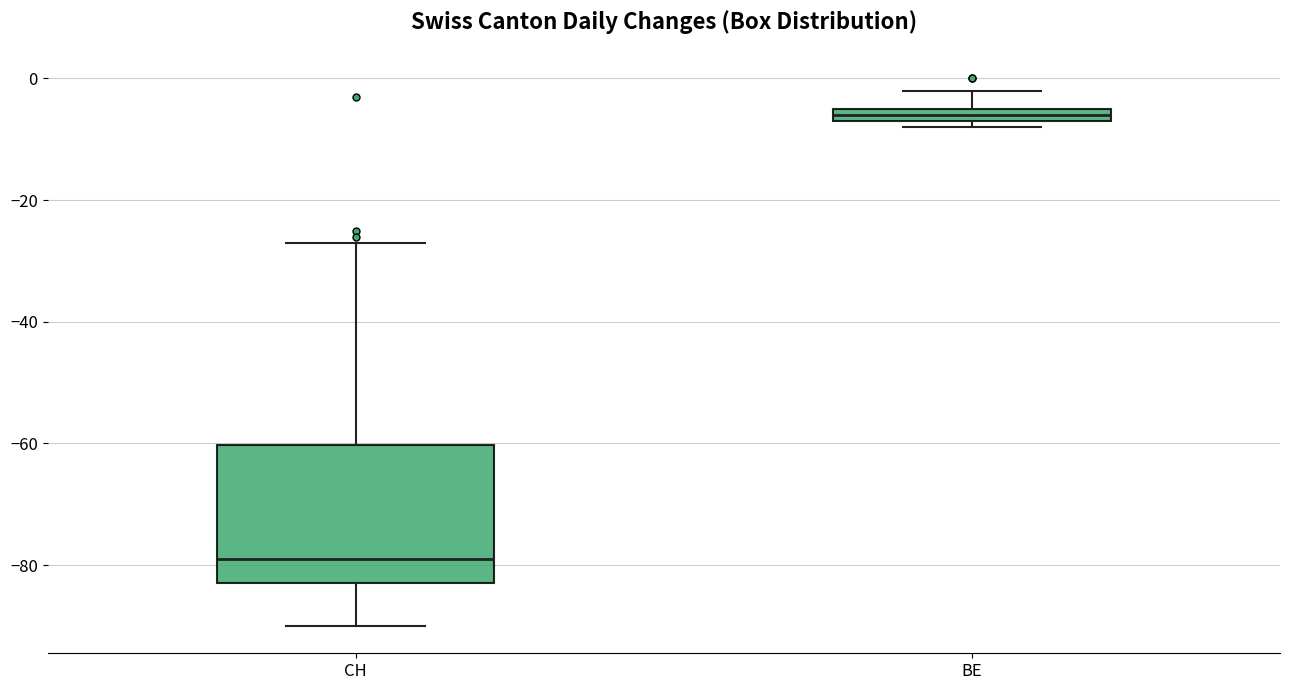

Comparing the boxes themselves (not the whiskers), which one is the tallest?

CH